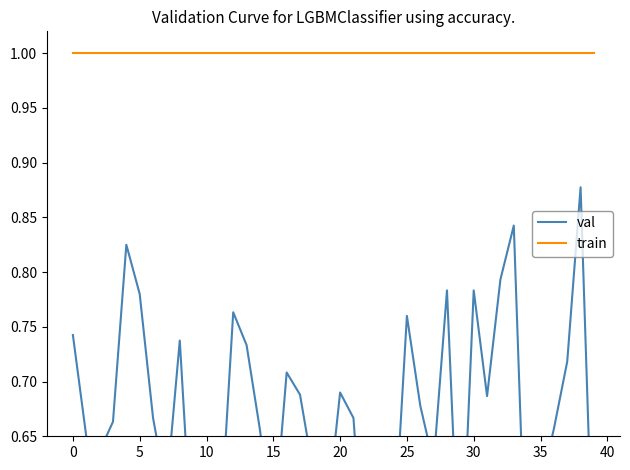

What is the value of the train point at the 23rd from the left?

1.0